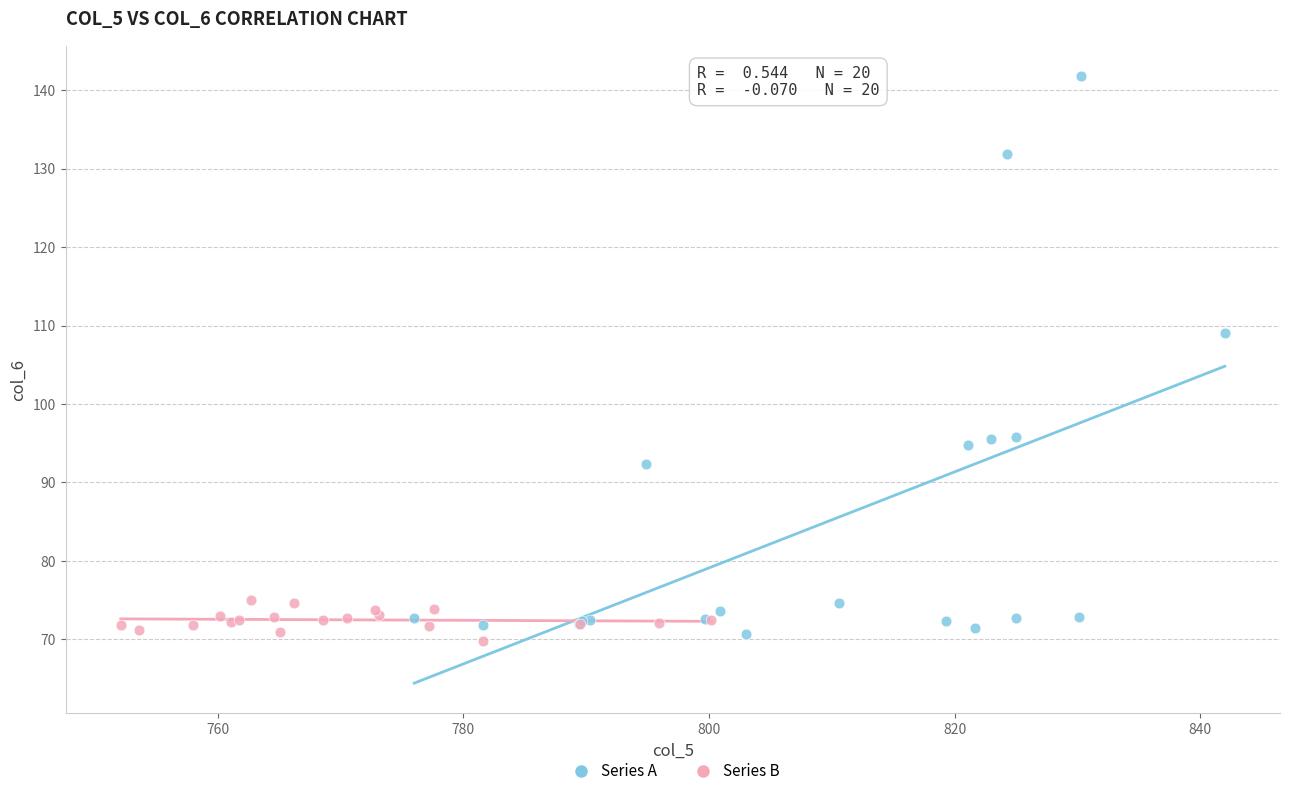

Which series contains the highest Y value?

Series A